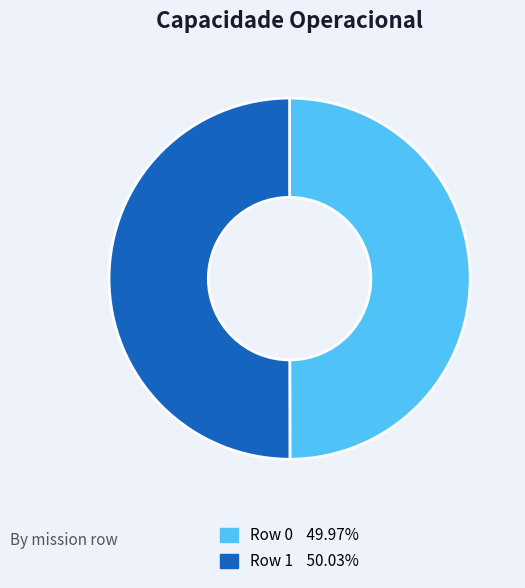

What is the ratio of the value at Row 1 to the value at Row 0?

1.0